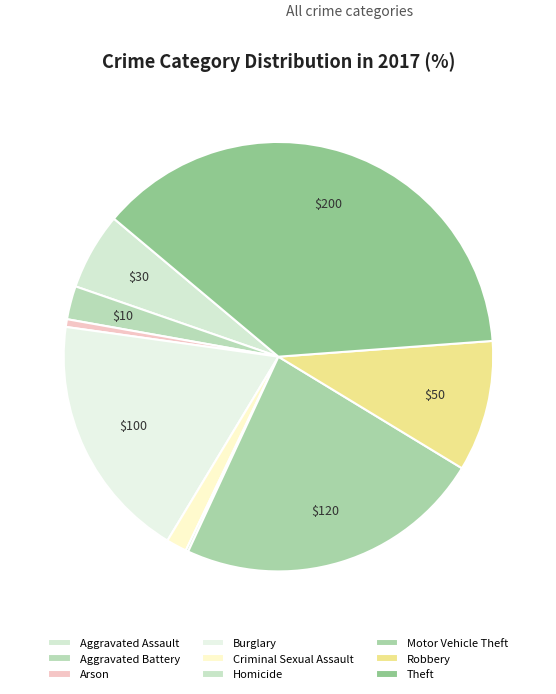

Does Motor Vehicle Theft represent more than half of the total?

No